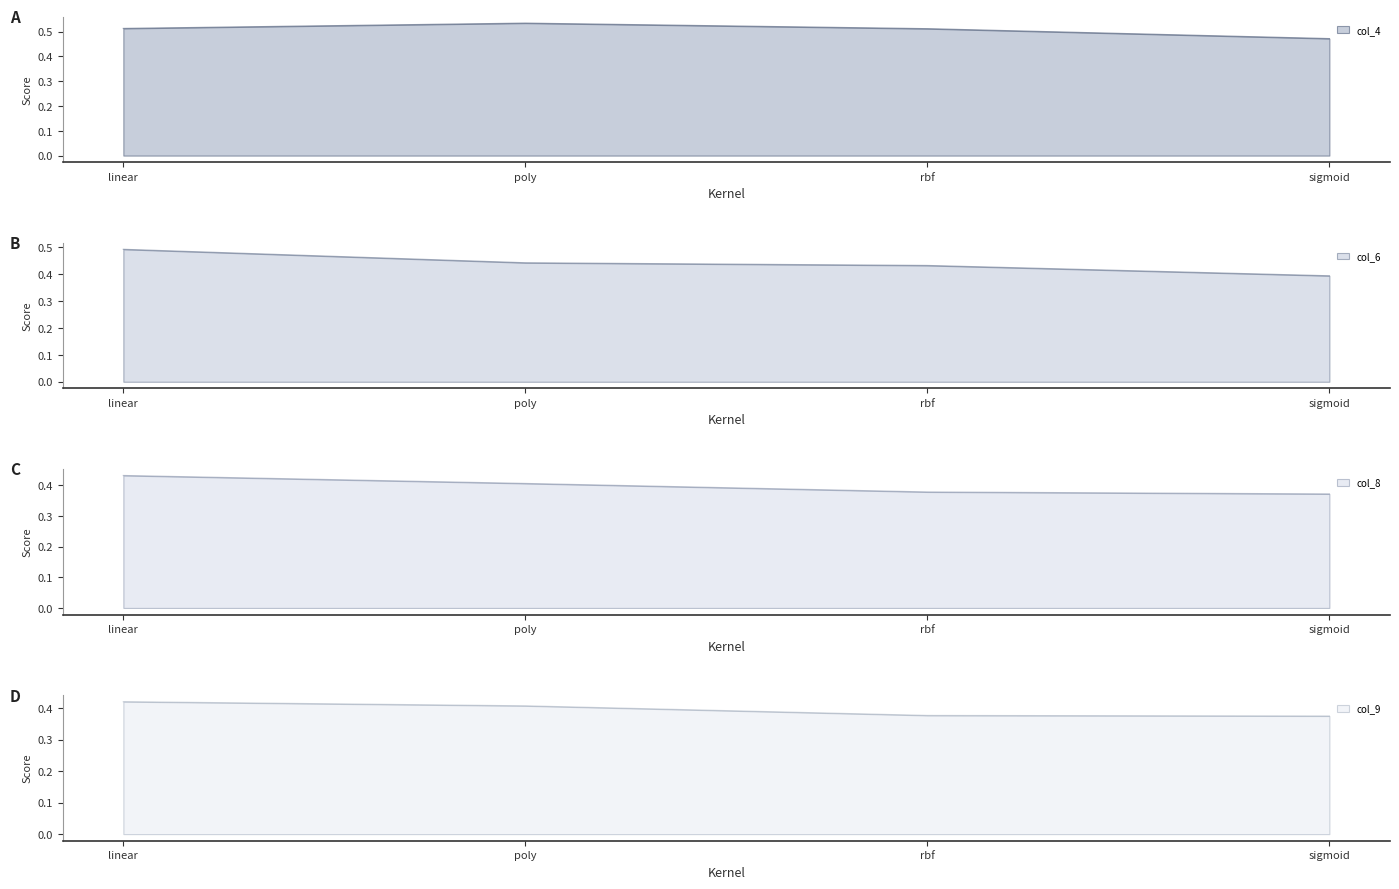

At how many categories does at least one series exceed 0?

4